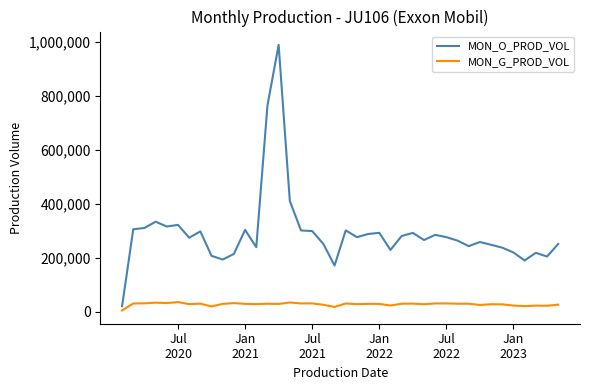

Which series has the largest range (max minus min)?

MON_O_PROD_VOL